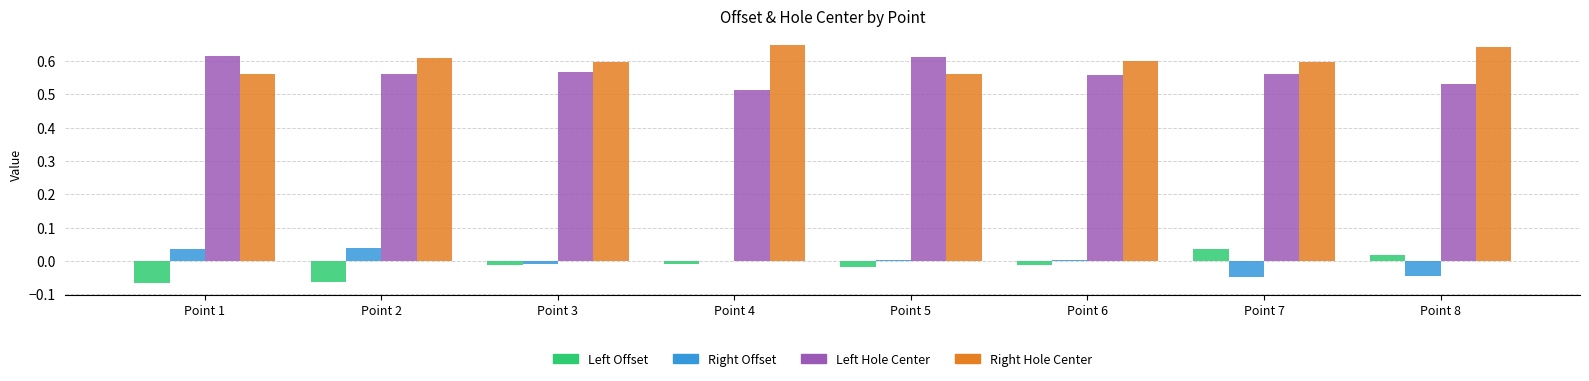

How many categories are shown in the chart?

8